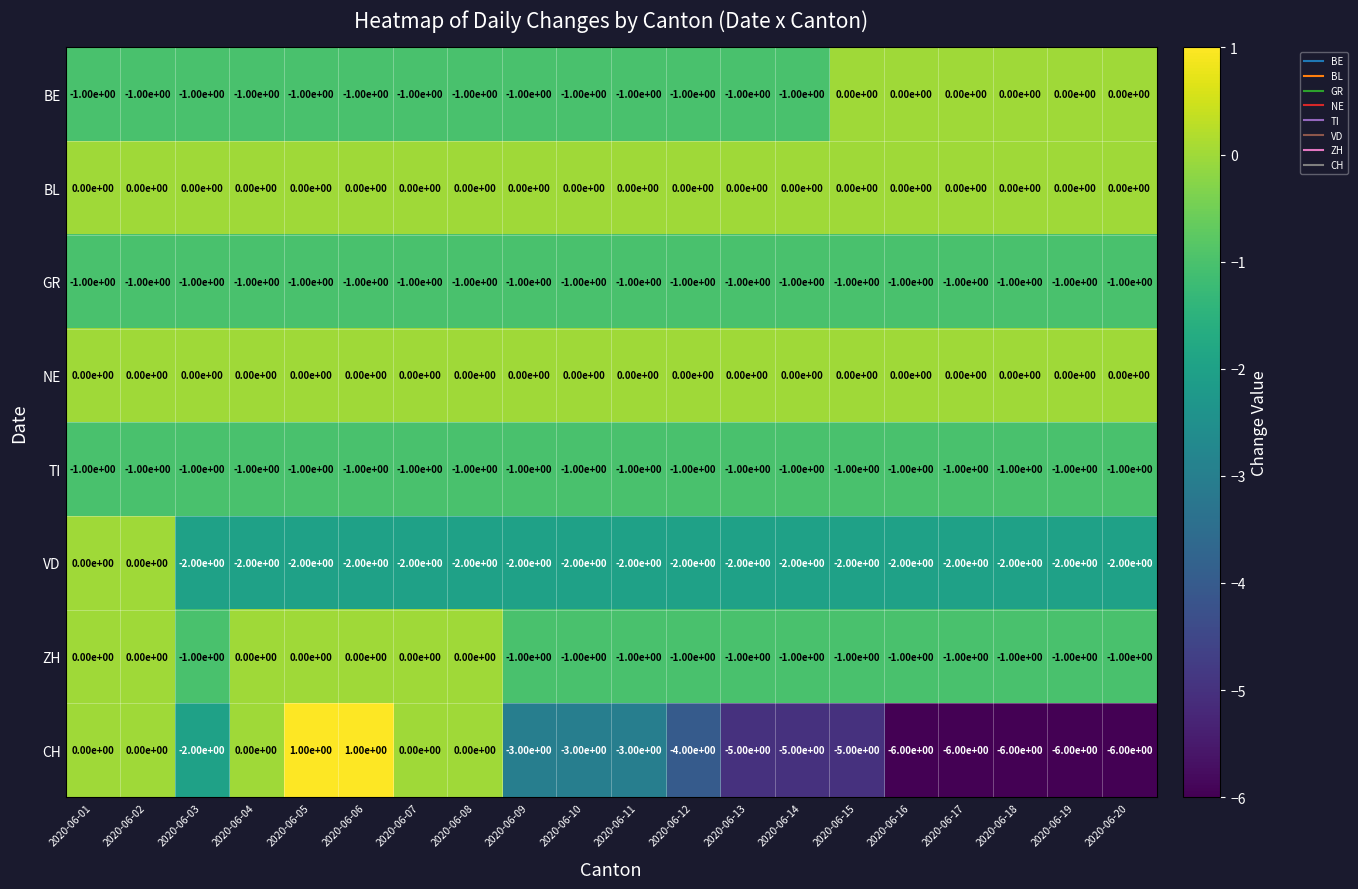

What is the average value of the CH series?

-3